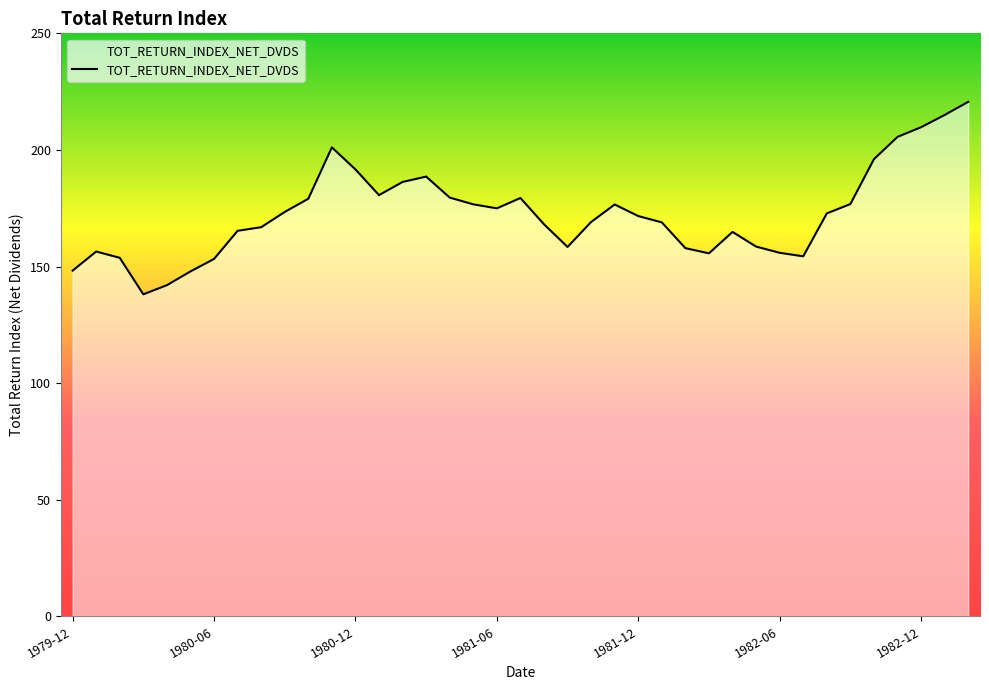

What is the minimum value shown in the chart?

138.1